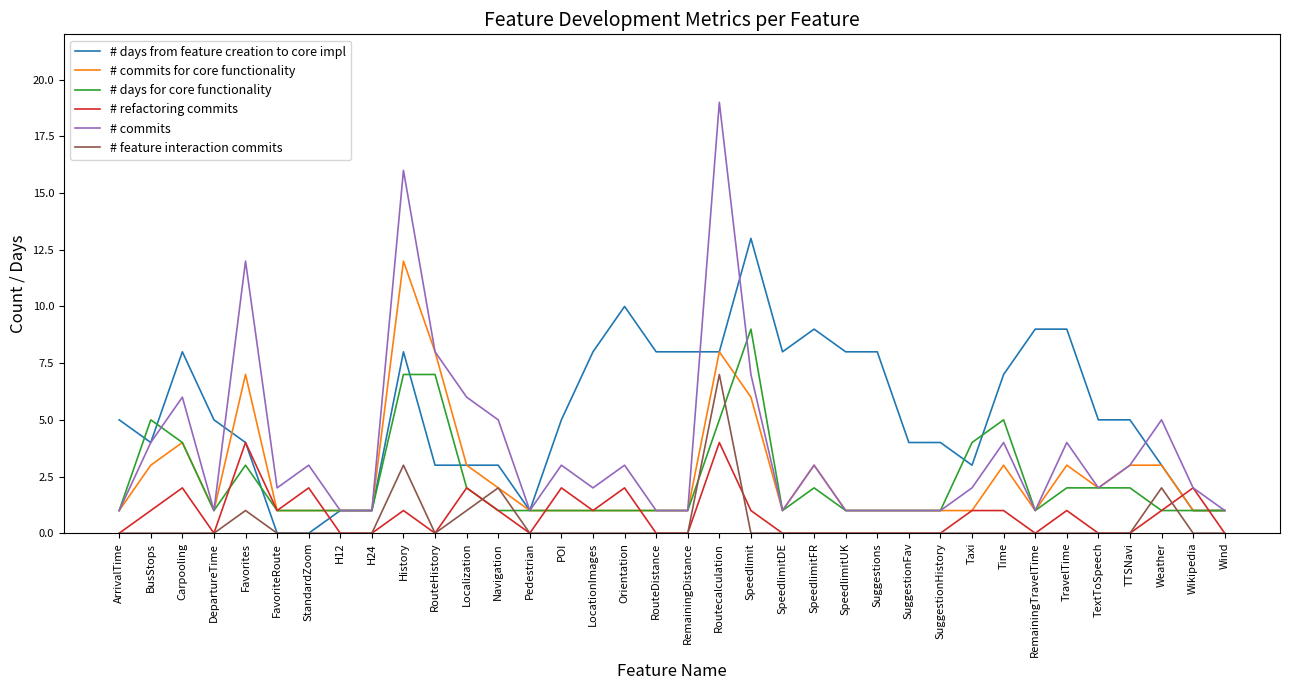

What is the total value across all series at RemainingTravelTime?

12